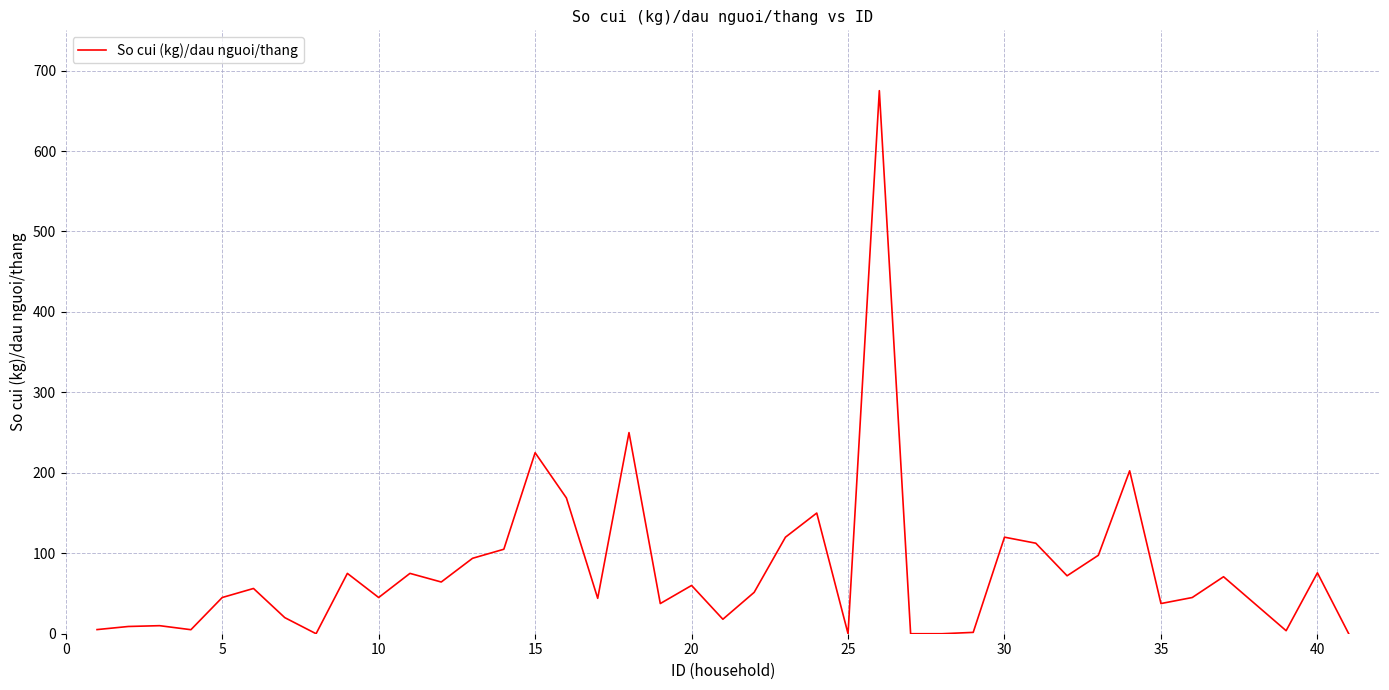

What is the greatest value displayed?

675.0